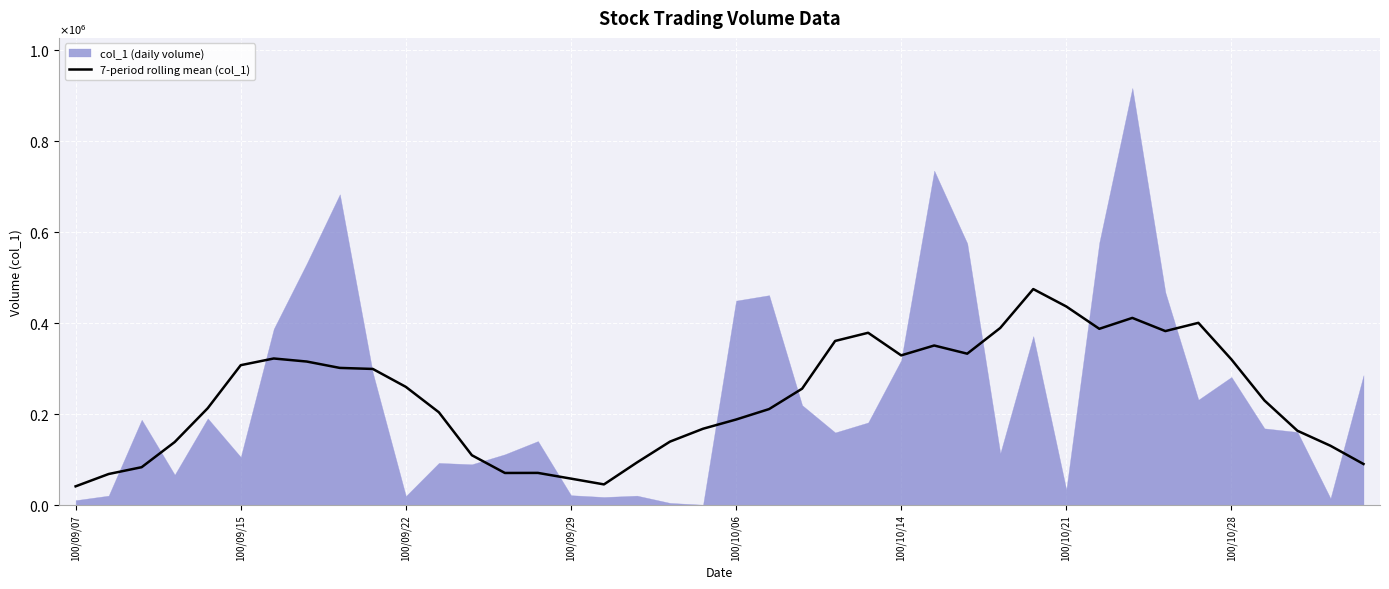

Rank the categories by value from highest to lowest.

29, 30, 32, 34, 28, 31, 33, 24, 23, 26, 27, 25, 100/10/21, 35, 100/10/28, 100/10/14, 8, 9, 10, 22, 36, 100/10/06, 21, 11, 20, 19, 37, 18, 100/09/29, 38, 12, 17, 39, 100/09/22, 14, 13, 100/09/15, 15, 16, 100/09/07